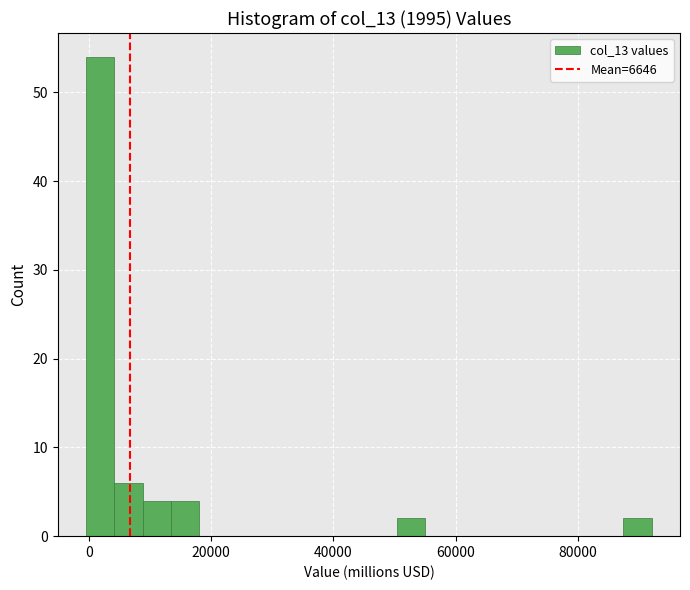

Read against the x-axis, roughly where is the centre of the tallest bar?

2000